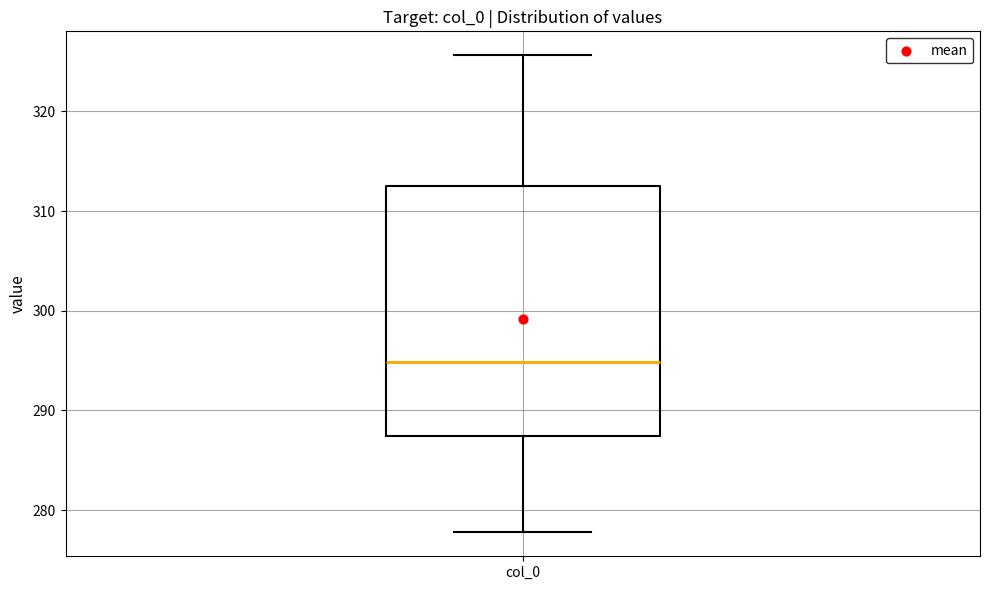

Transcribe this box plot: give where the median line is, the range the box spans, and where the two whiskers end, as read against the y-axis. The values are not printed on the chart, so give them approximately, as read against the axis.

median 295, box 287 to 313, whiskers 278 to 326